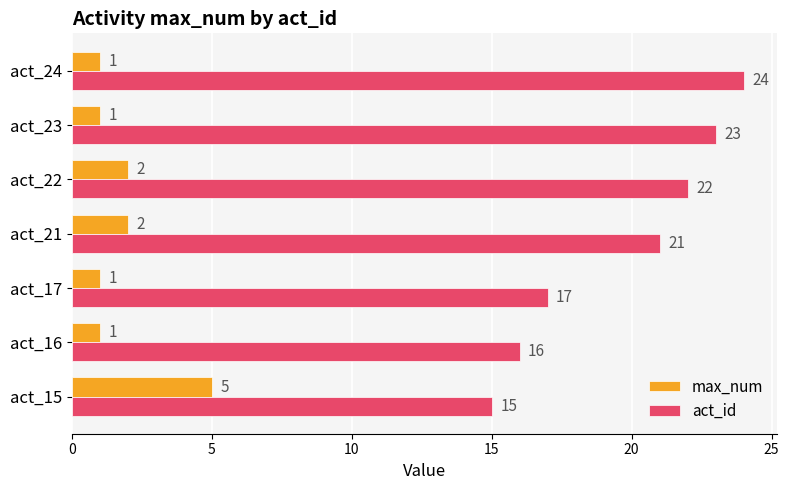

What are all the series names shown in the legend?

max_num, act_id